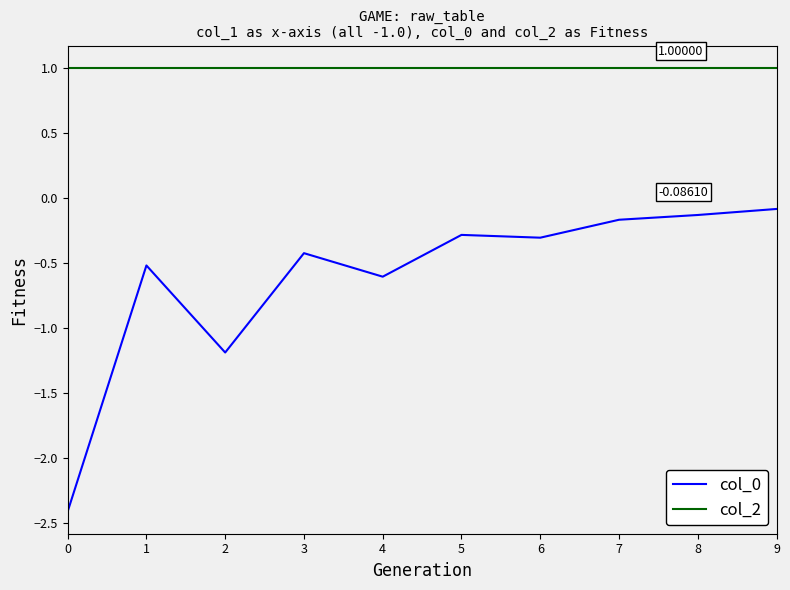

What is the difference between the highest and lowest values at 5?

1.3